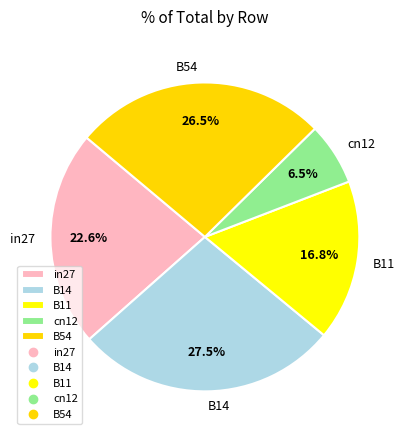

Count the number of slices in the pie.

5